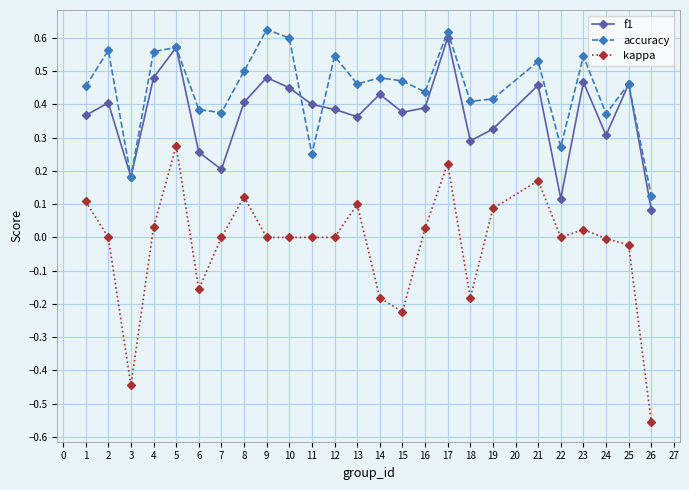

True or false: f1 has a value of 0.4 at 14.

True